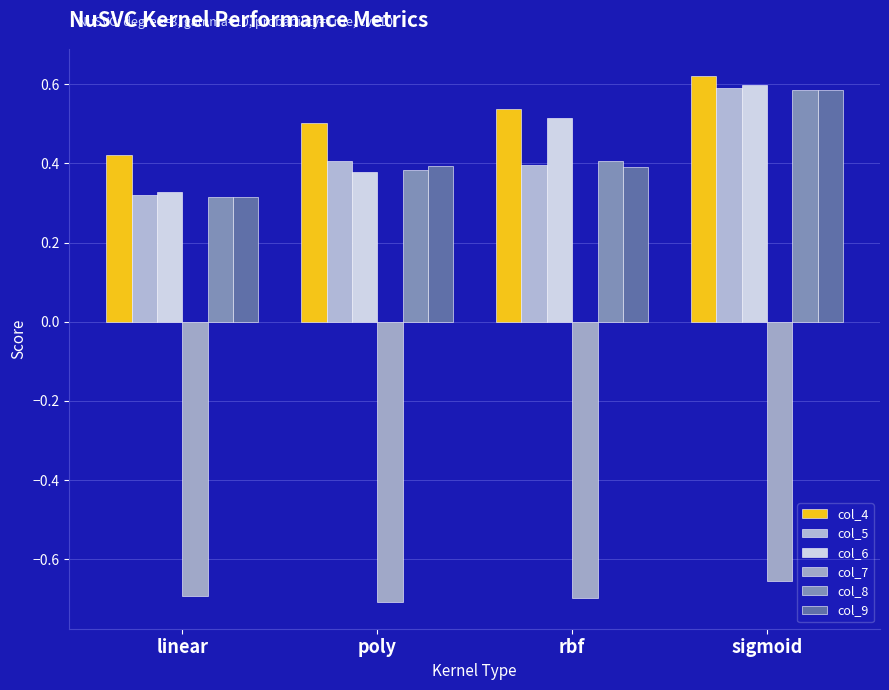

How many bars are there in total?

24